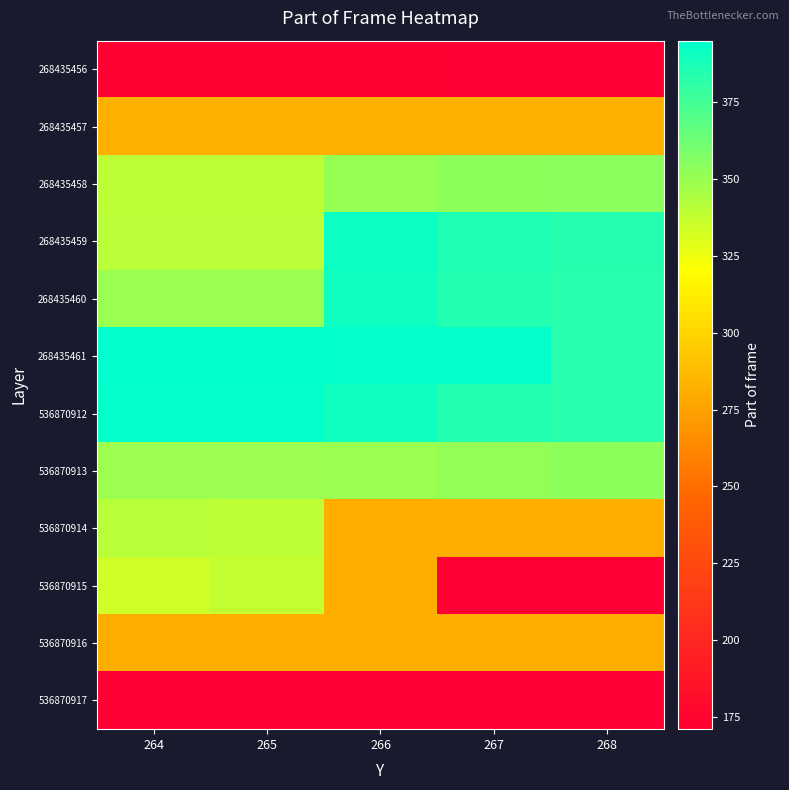

Which series has the largest range (max minus min)?

536870915